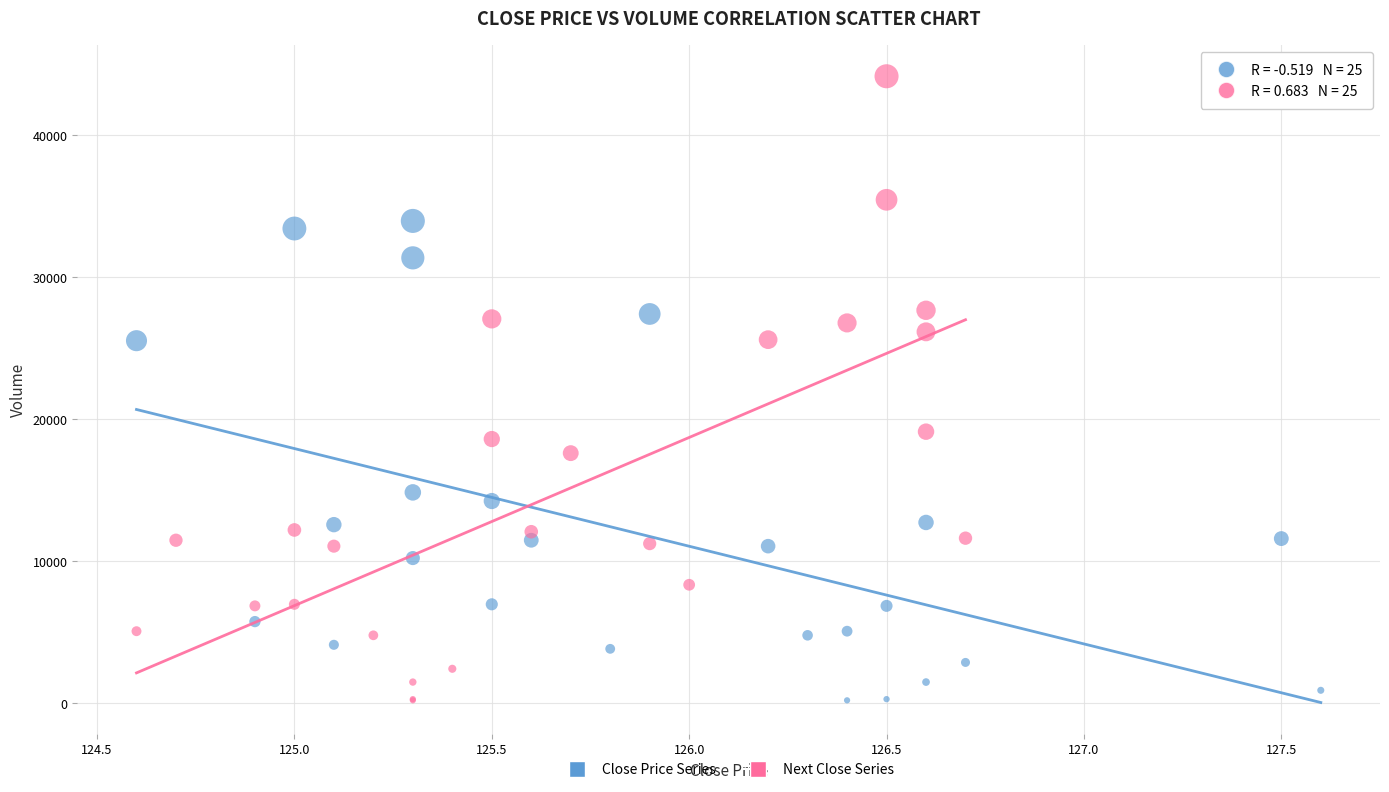

Which series reaches the maximum Y coordinate?

Next Close Series